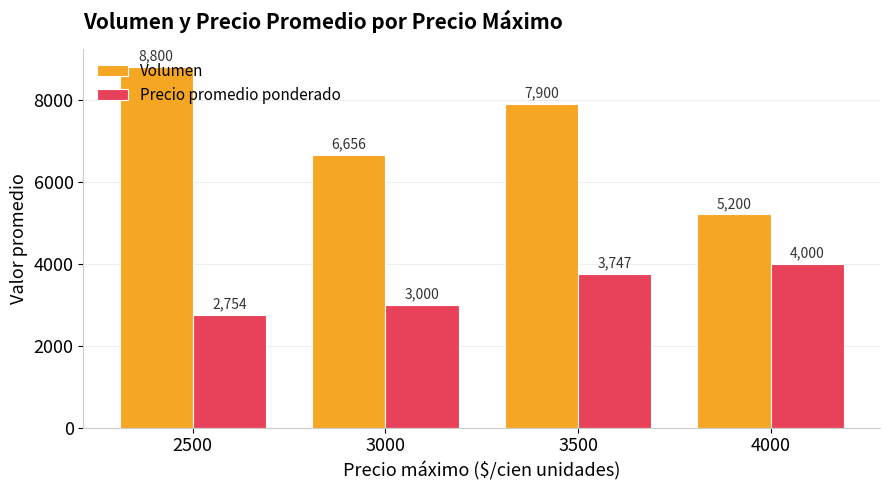

Is the value of Precio promedio ponderado at 4000 greater than the value of Volumen at 3000?

No